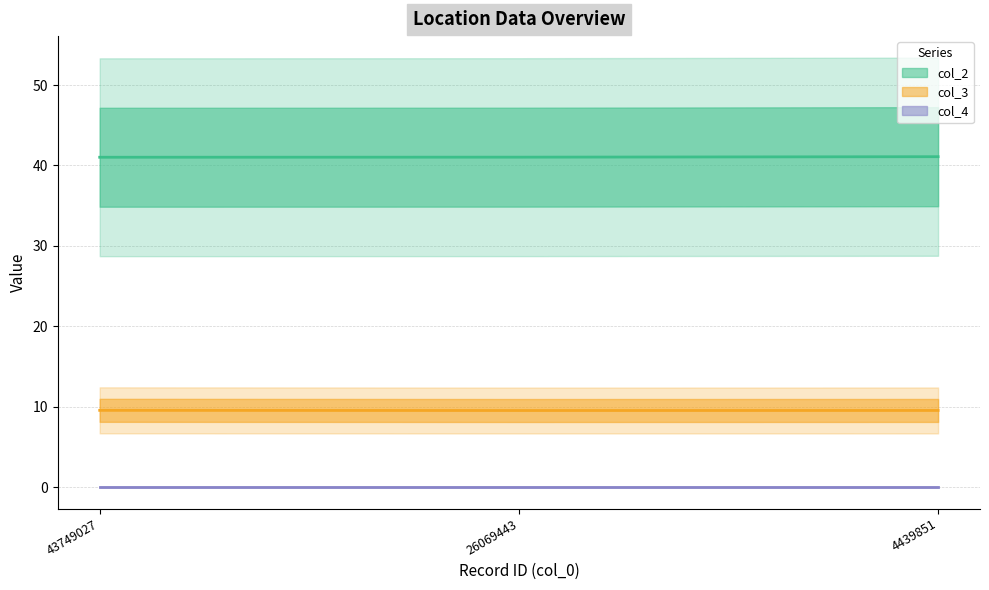

What is the smallest value displayed?

9.5